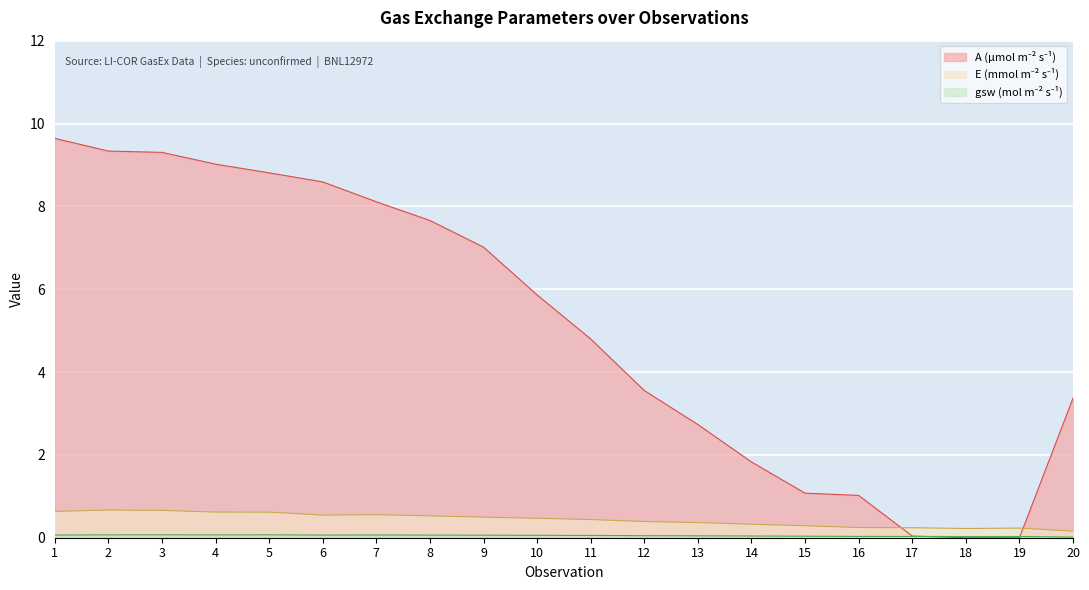

What is the maximum value shown in the chart?

9.6